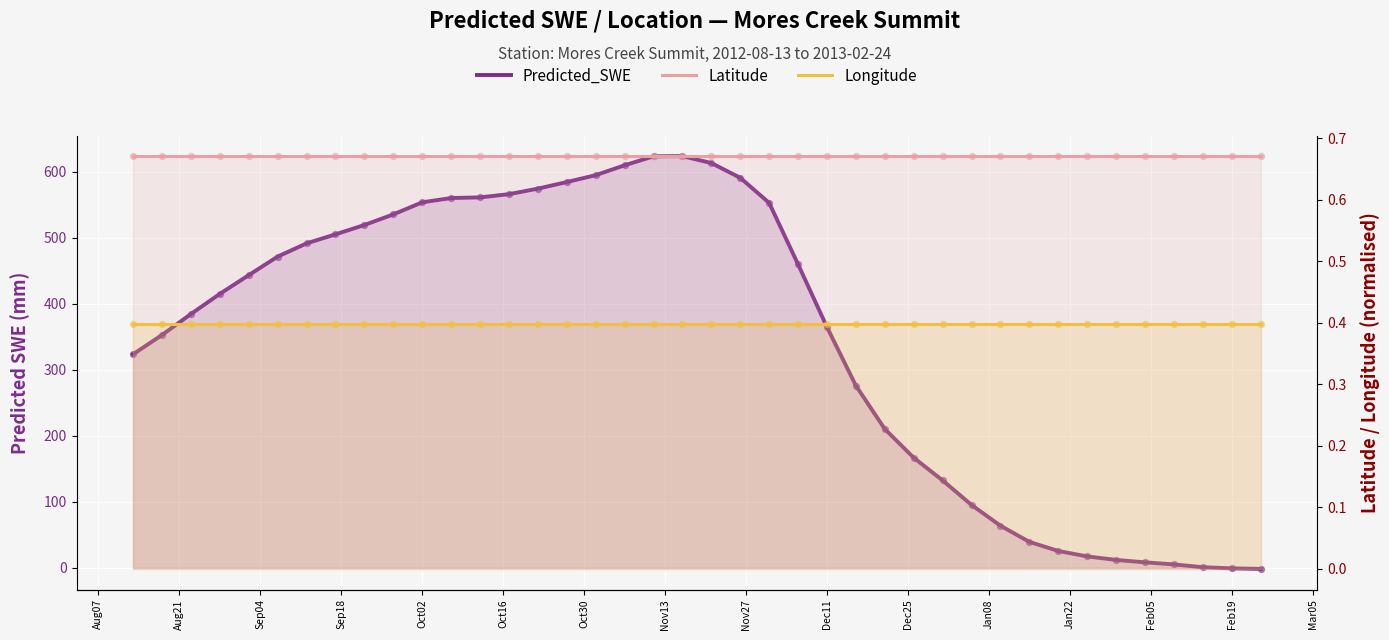

Which series has the widest spread of Y values?

Predicted_SWE